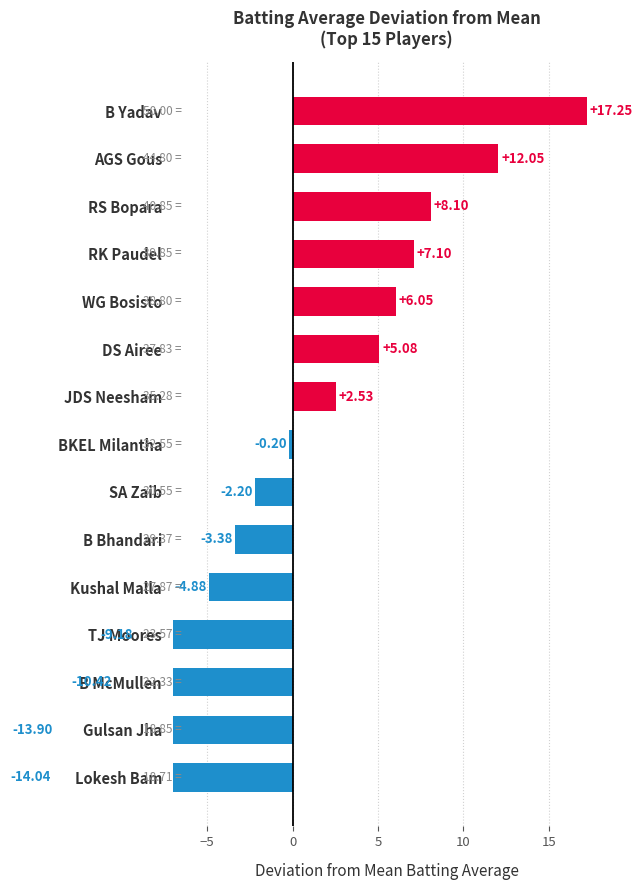

What is the difference between the second highest and second lowest values?

25.9